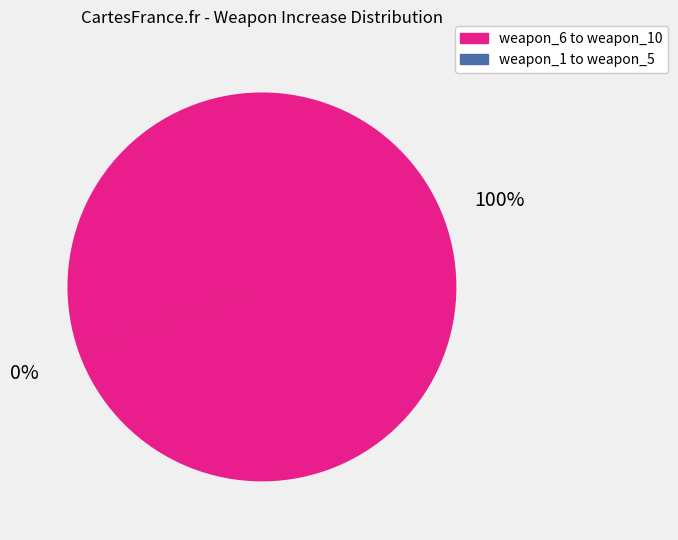

Is there a majority slice in this chart?

Yes